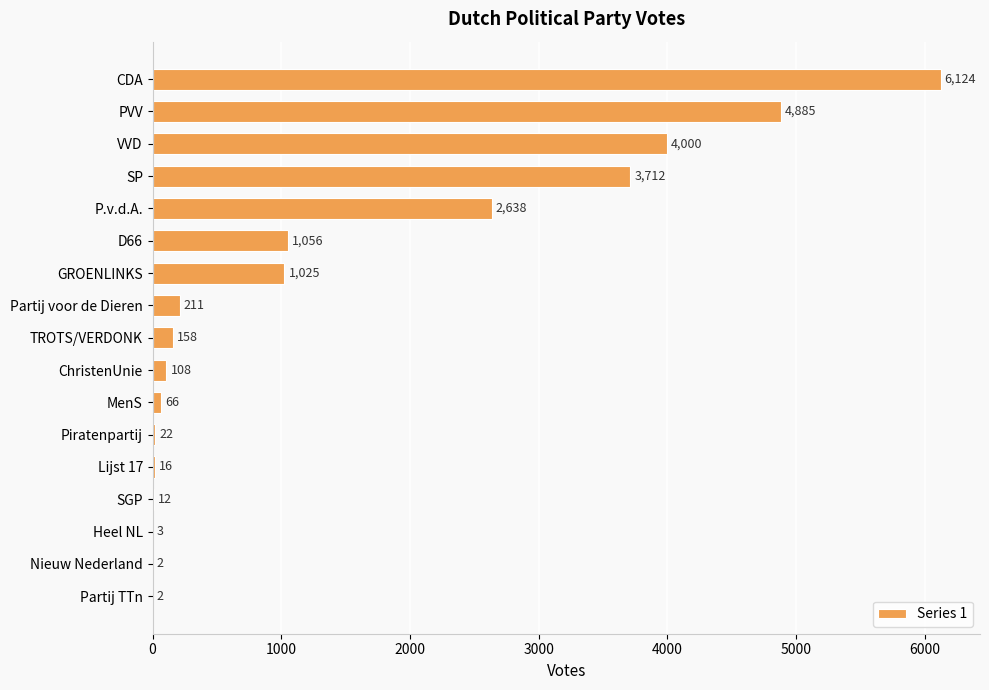

Reading top to bottom, what are all the values shown in this chart?

CDA=6124	PVV=4885	VVD=4000	SP=3712	P.v.d.A.=2638	D66=1056	GROENLINKS=1025	Partij voor de Dieren=211	TROTS/VERDONK=158	ChristenUnie=108	MenS=66	Piratenpartij=22	Lijst 17=16	SGP=12	Heel NL=3	Nieuw Nederland=2	Partij TTn=2